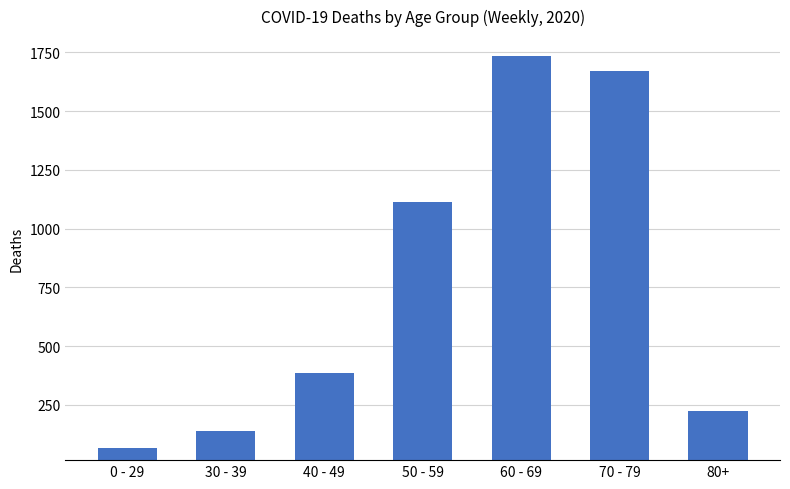

How many bars are there in total?

7